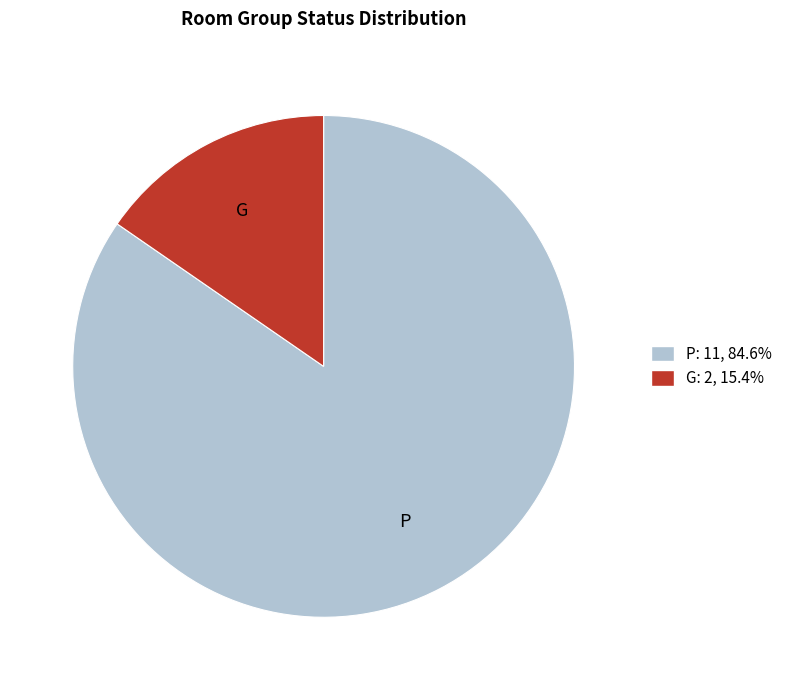

Approximately how many times larger is the value at P compared to G?

5.5